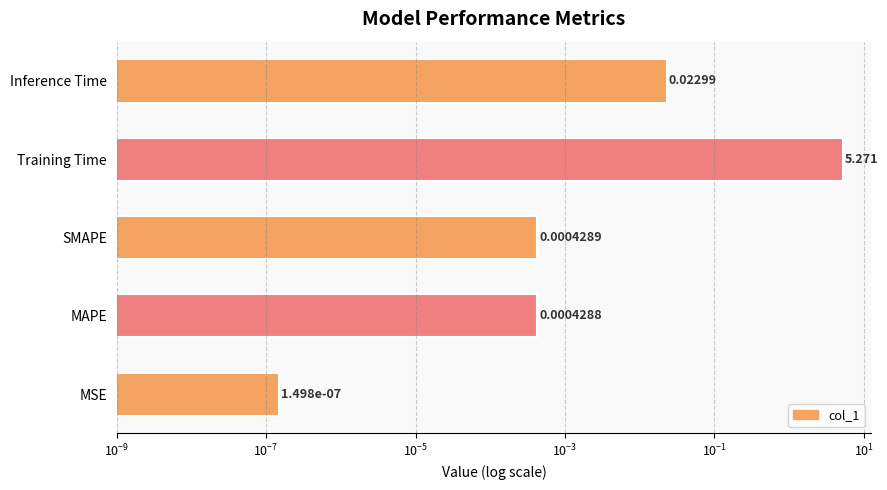

What is the sum of all values?

5.3